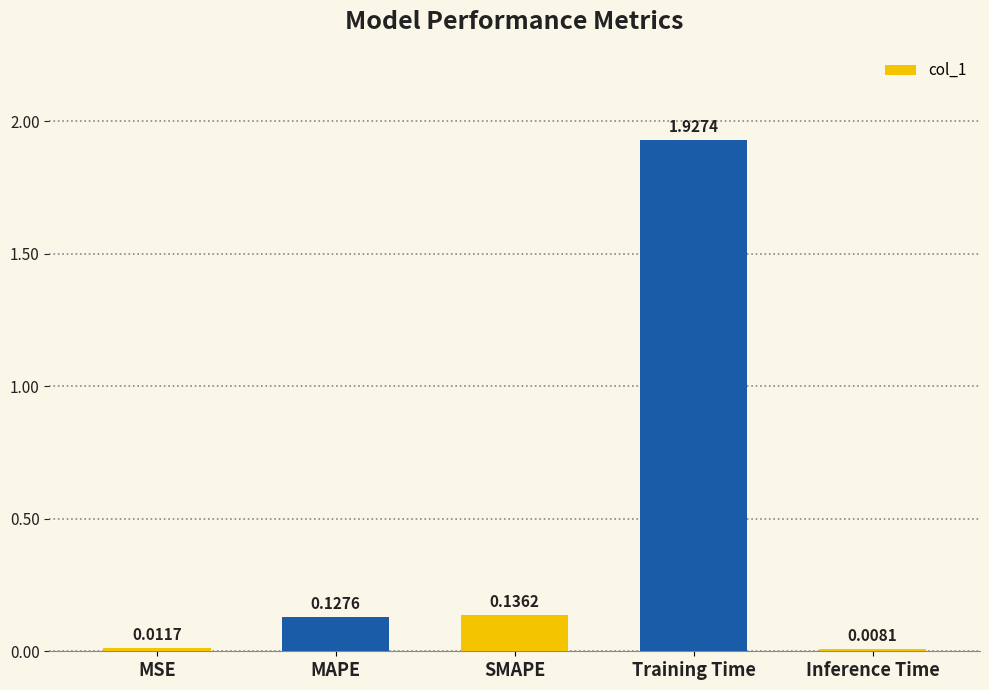

Are the bars grouped side by side (vs. stacked)?

No